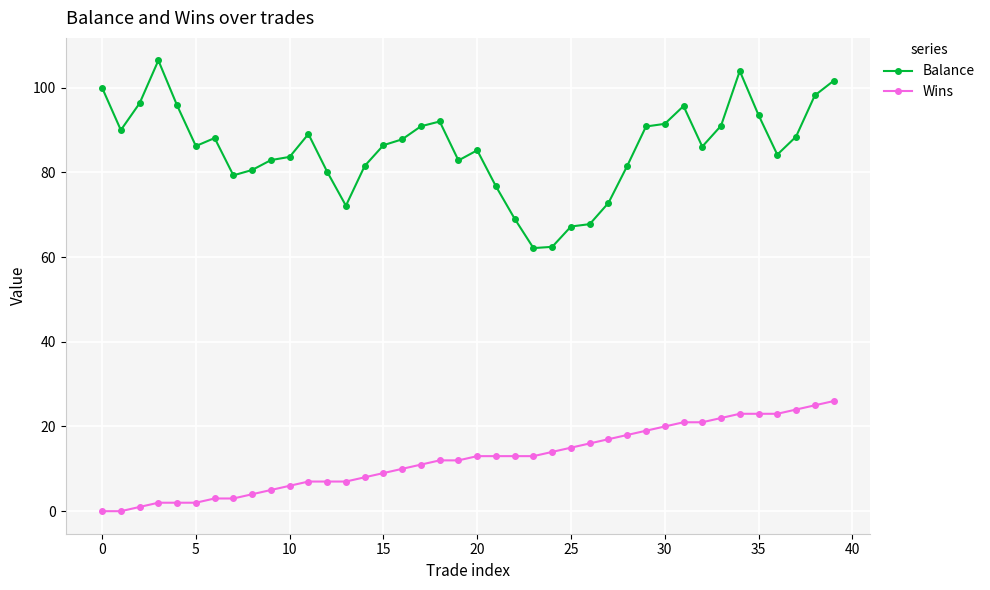

Count the number of data series in this chart.

2